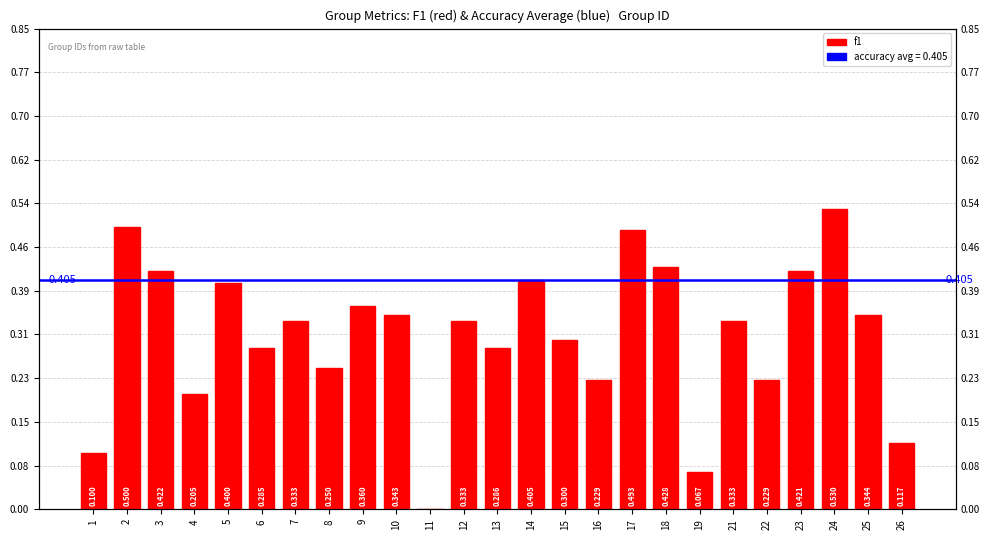

What value does the data have at 16?

0.2